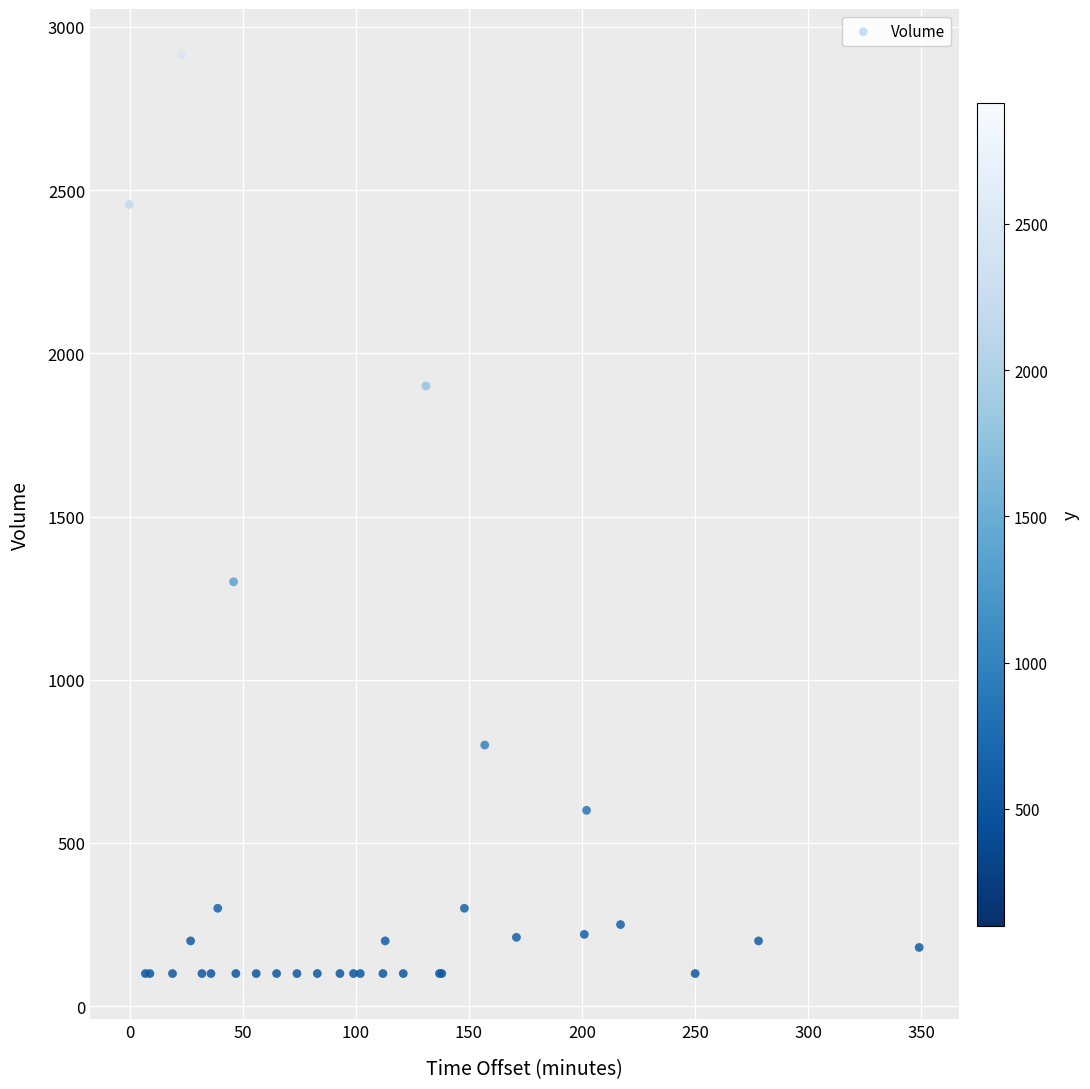

What Y value in the scatter plot is closest to 1507?

1300